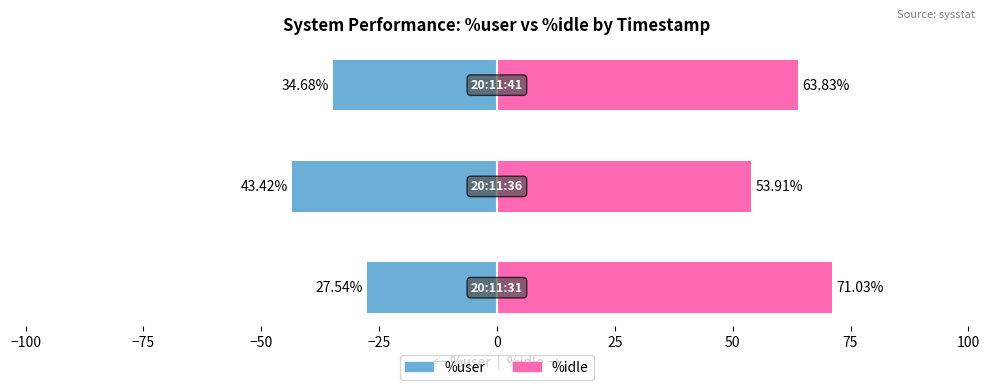

At −50, list the series in order from smallest to largest.

%user, %idle